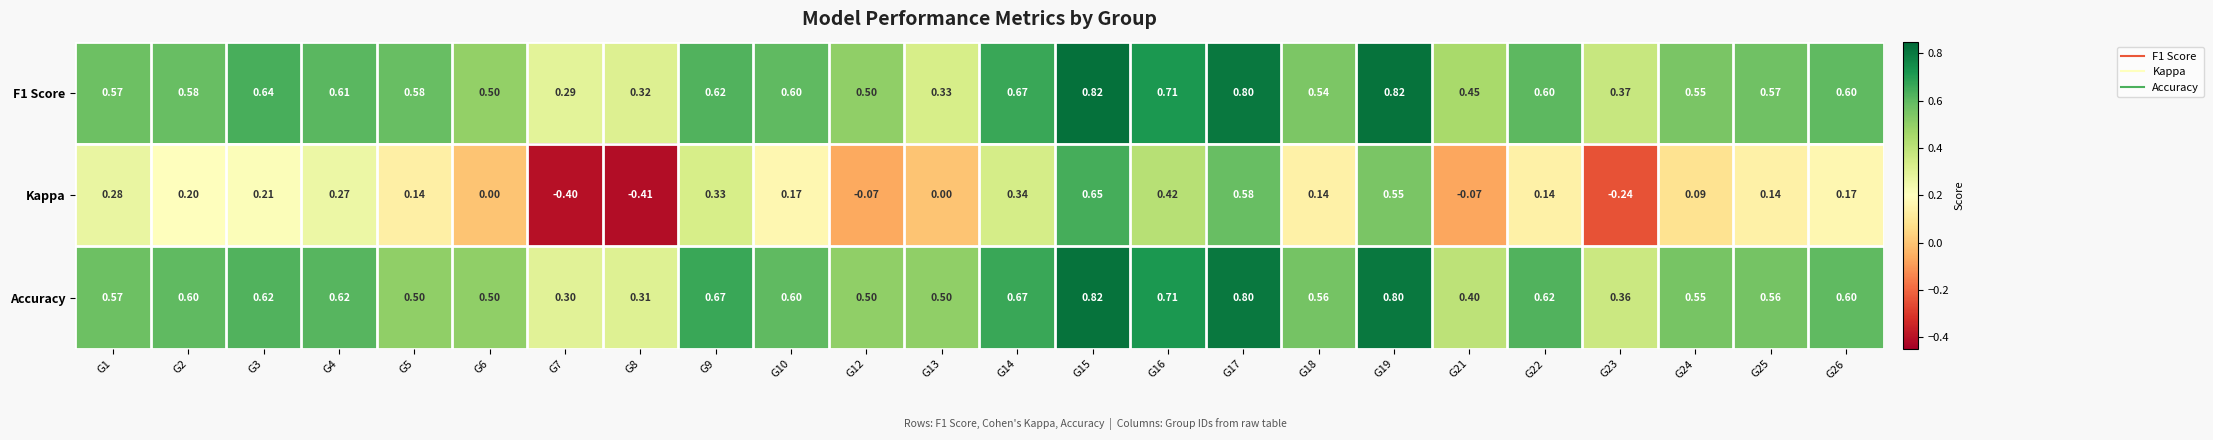

Which series changed the most between G1 and G19?

Kappa